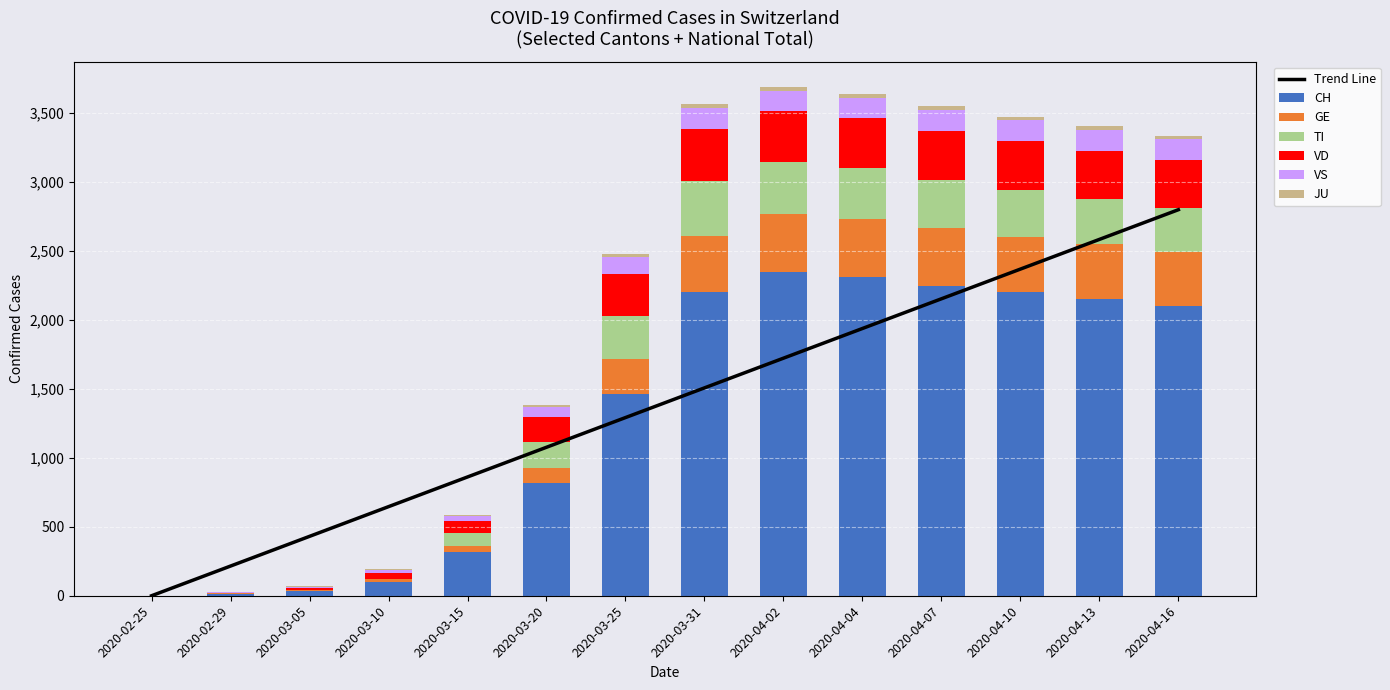

What is the highest value of the CH series?

2345